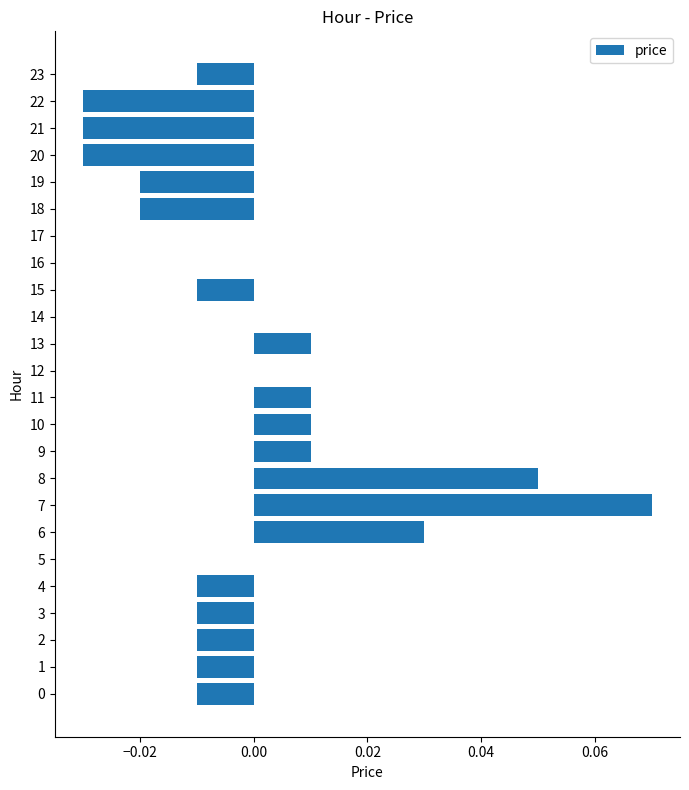

How many data points does each series have?

24